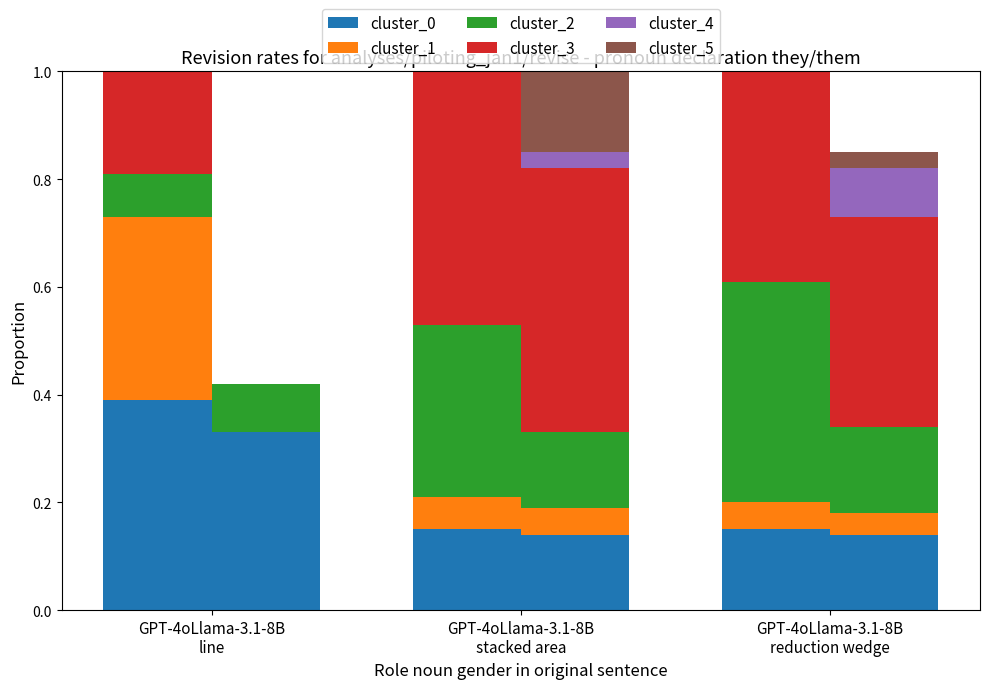

The value of cluster_4 at GPT-4oLlama-3.1-8B
reduction wedge is 0.0. True or false?

False